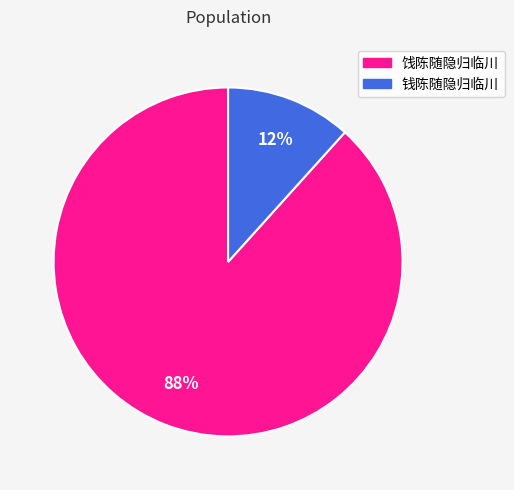

Which has a higher value, 饯陈随隐归临川 or 钱陈随隐归临川?

饯陈随隐归临川